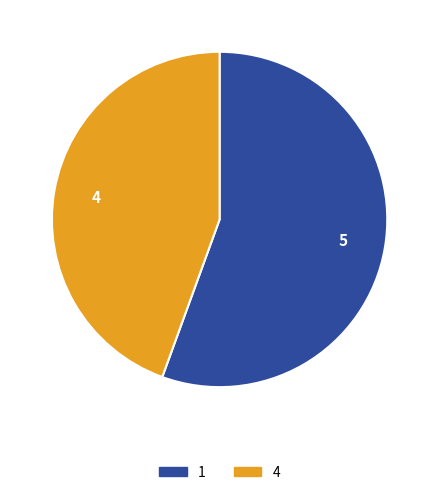

What is the majority slice?

1